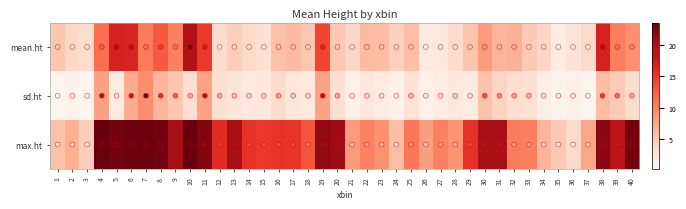

Is it true that max.ht equals 1.3 at 18?

False